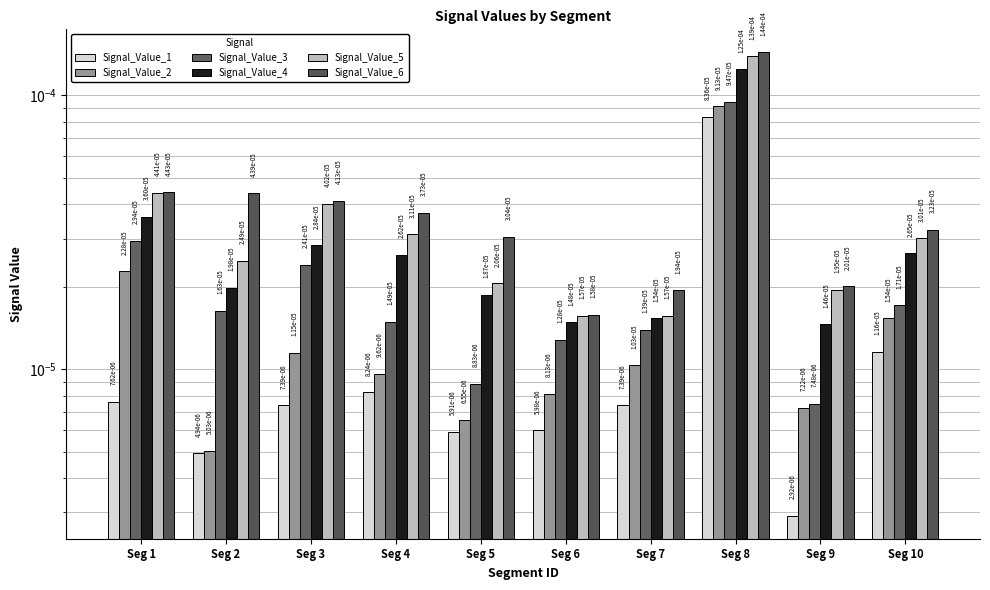

Which category has the lowest value in the Signal_Value_6 series?

Seg 6